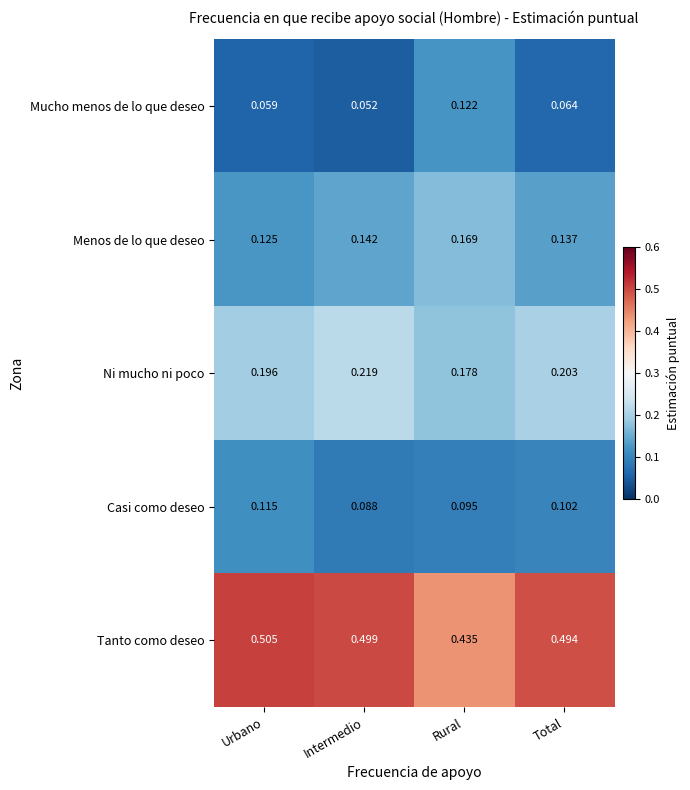

Is the value of Menos de lo que deseo at Total greater than the value of Tanto como deseo at Total?

No